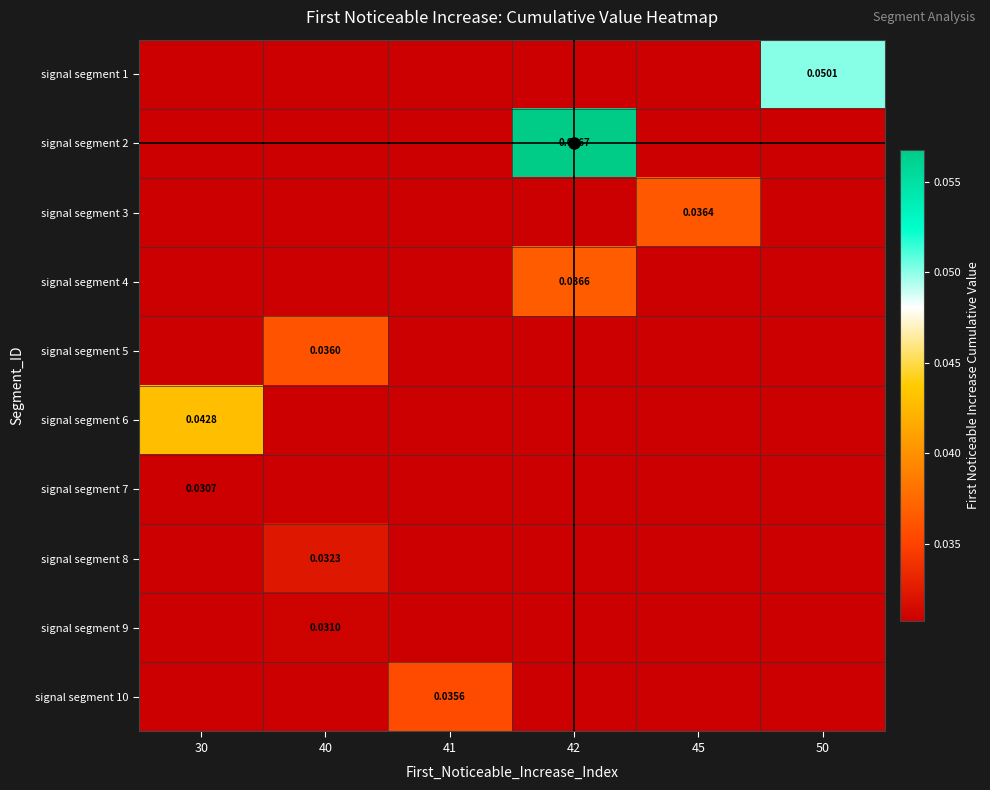

Count the signal segment 9 values in the range 0 to 1.

6